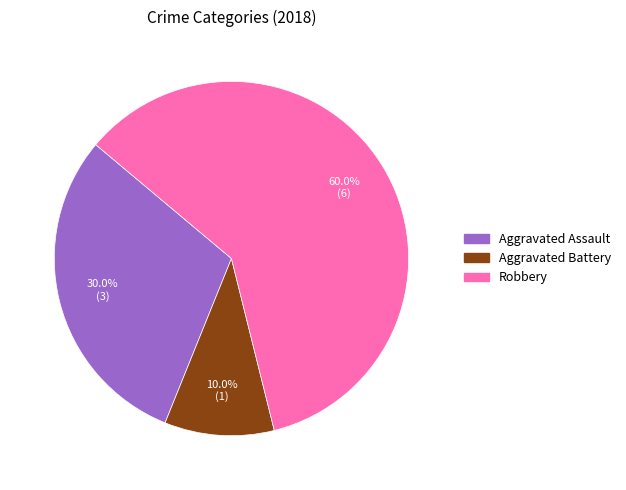

Does any single category account for the majority?

Yes